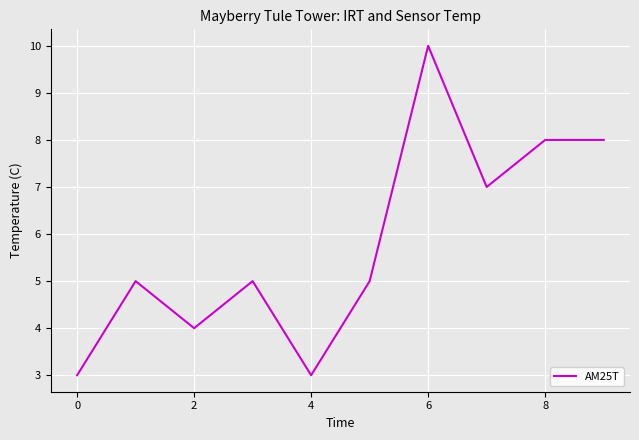

What is the minimum value shown in the chart?

3